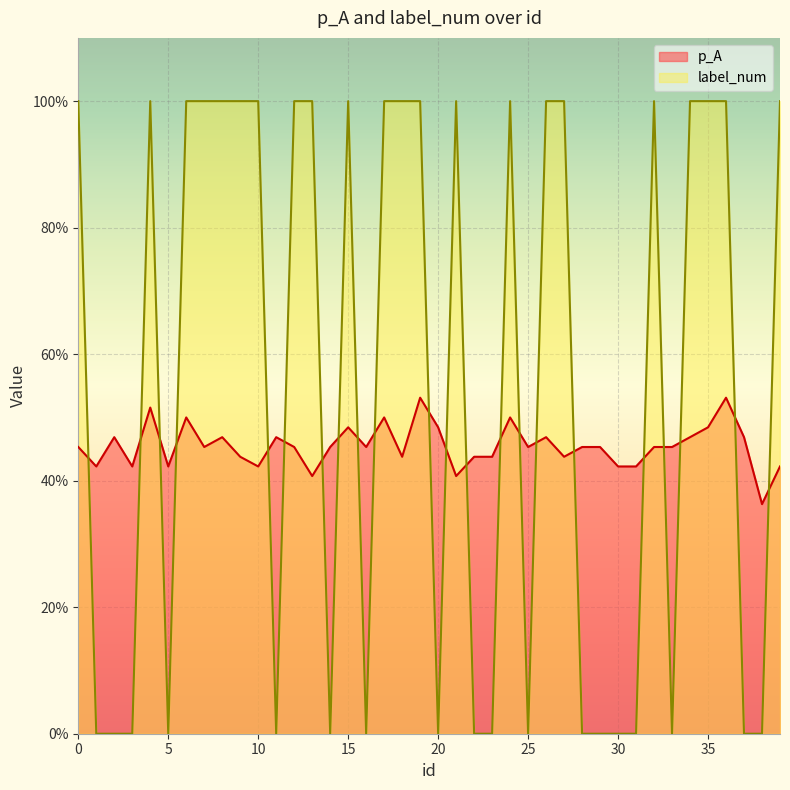

At which category is the sum across all series the highest?

19